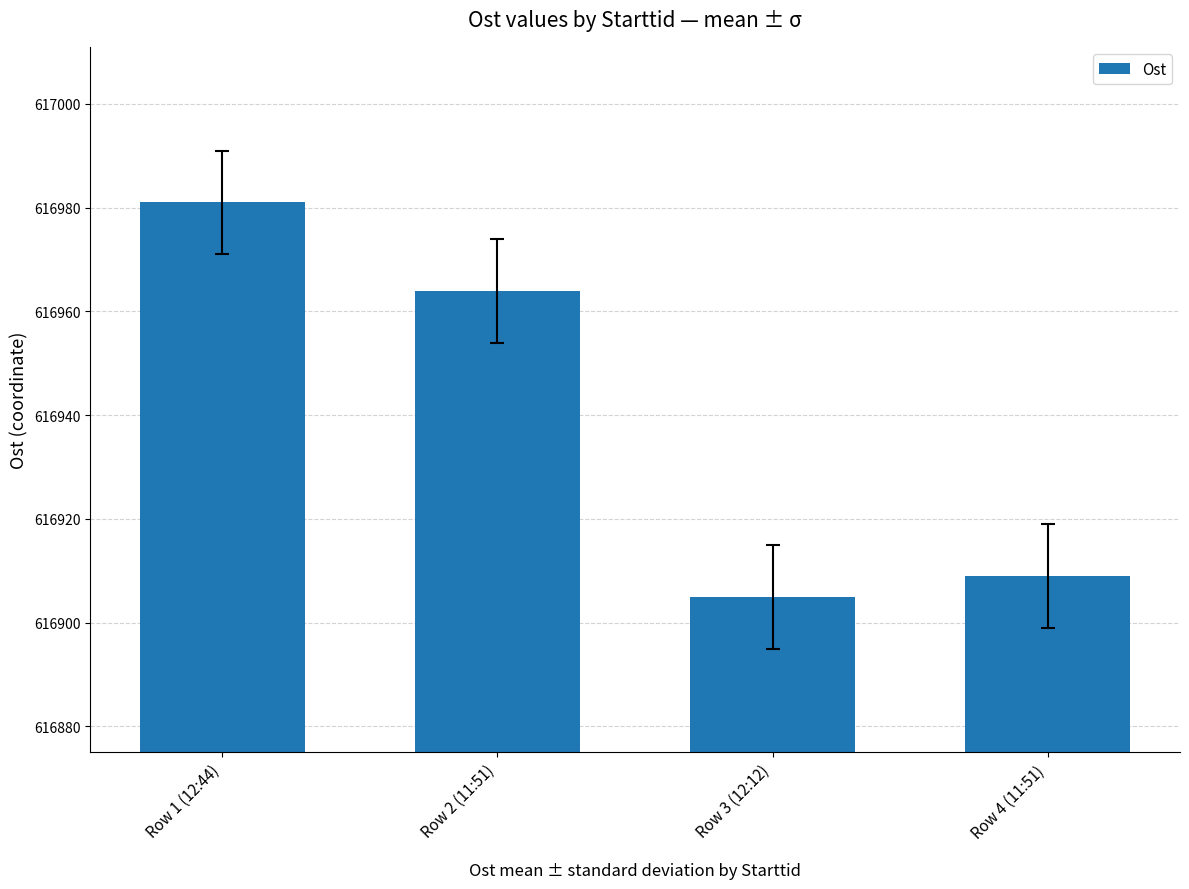

What is the ratio of the value at Row 4 (11:51) to the value at Row 2 (11:51)?

1.0